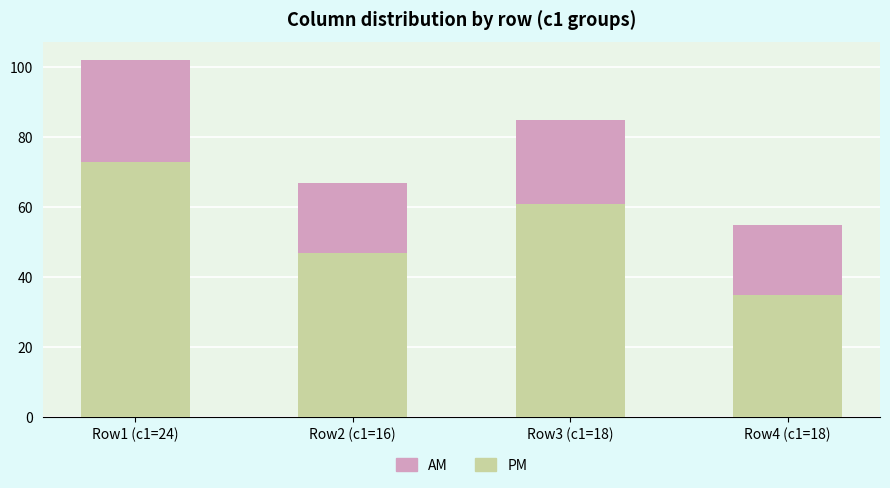

What are all the series names shown in the legend?

AM, PM